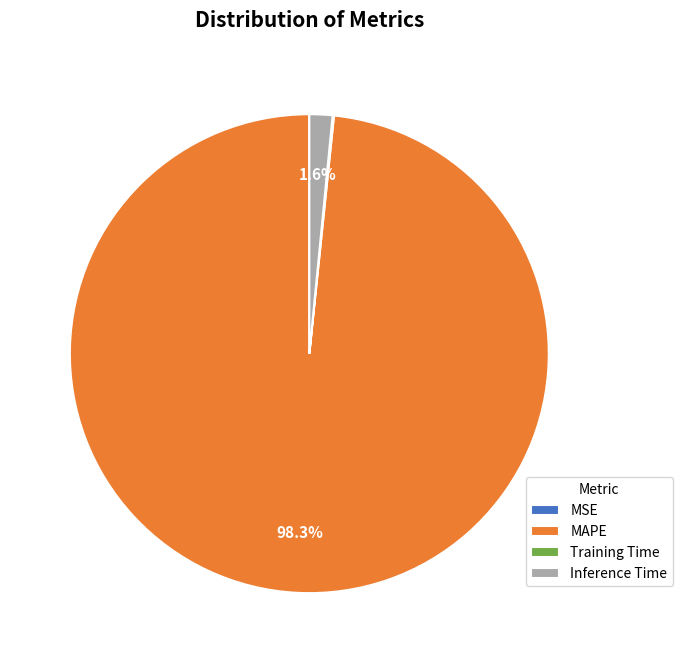

What portion of the pie excludes Inference Time?

98.4%